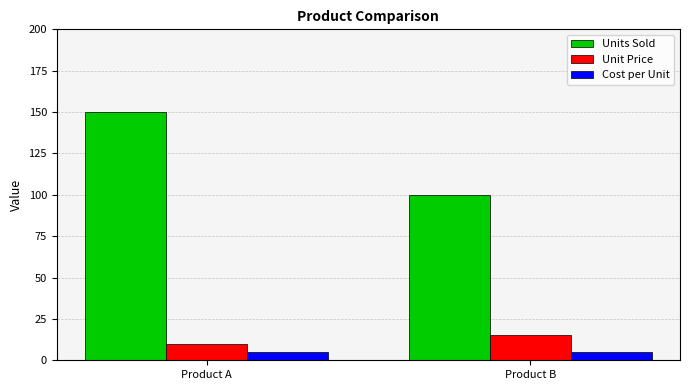

Which series has the largest total across all categories?

Units Sold